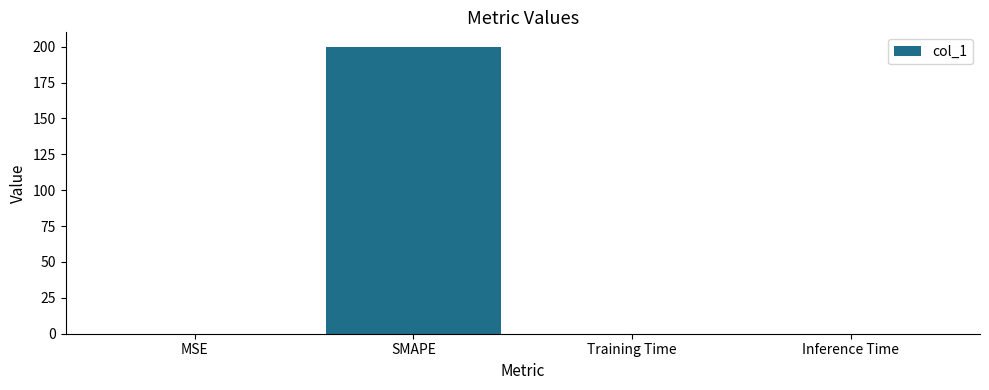

Which label corresponds to the largest value in the chart?

SMAPE